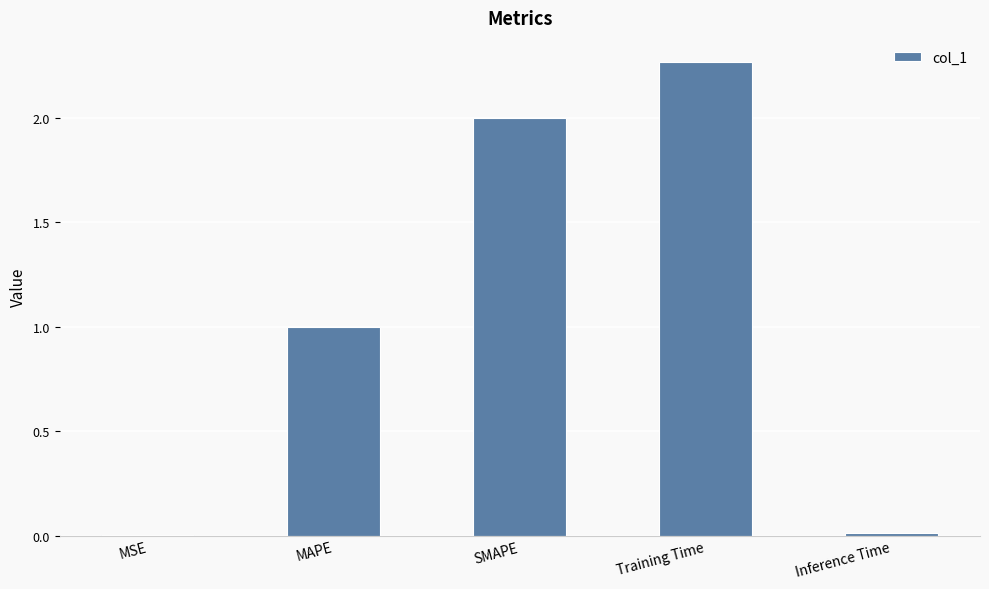

Which label corresponds to the largest value in the chart?

Training Time